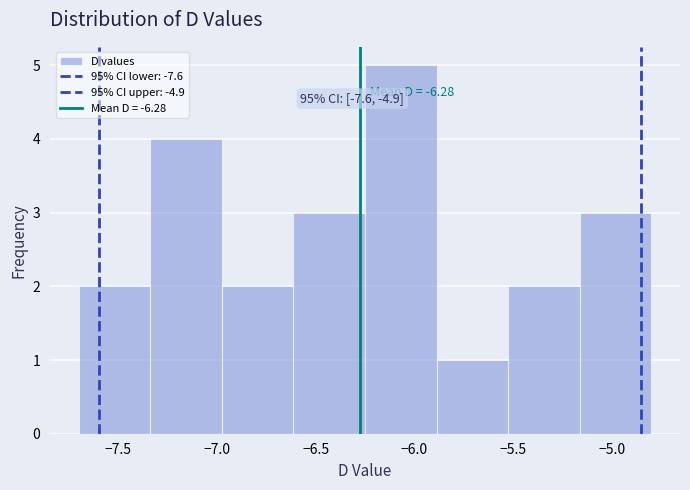

Over which range of the x-axis is the bar tallest?

-6.25 to -5.90